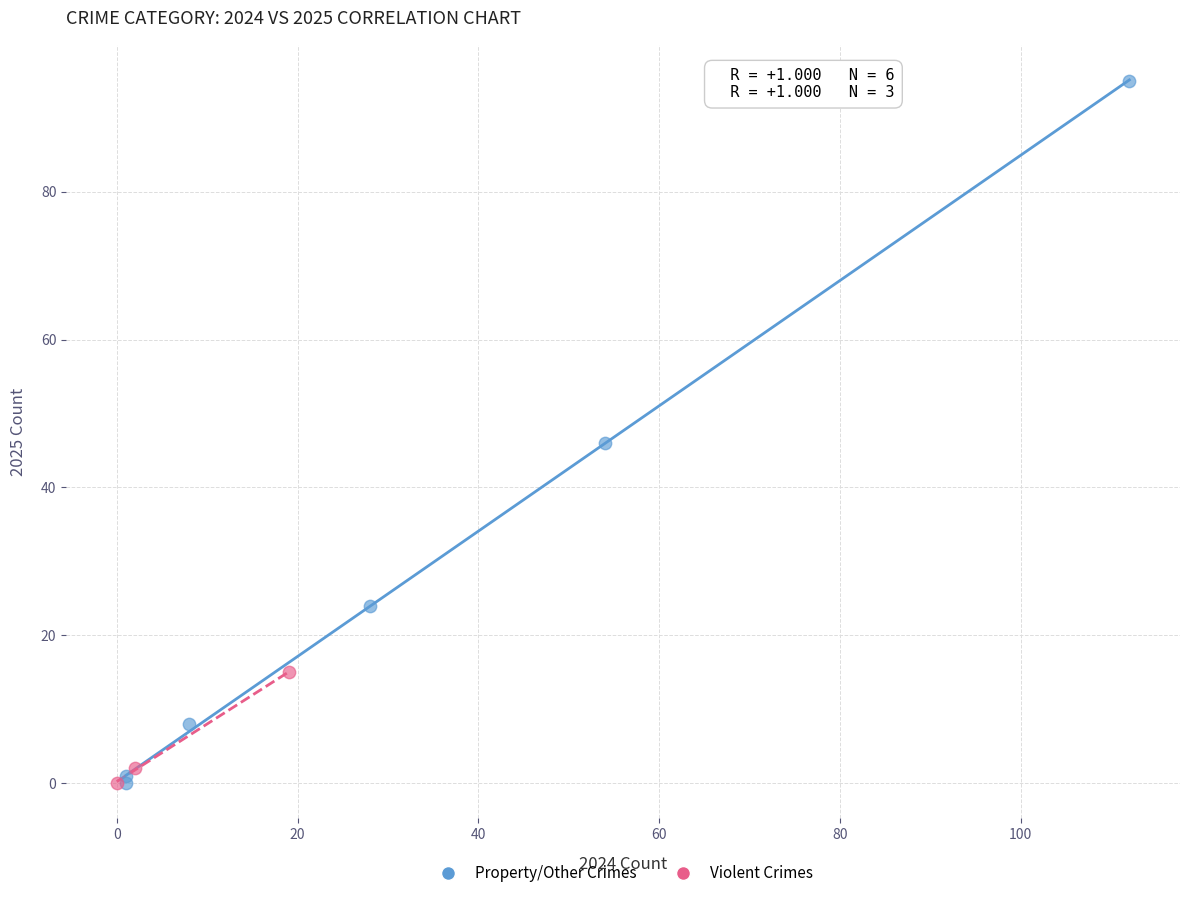

Which series has the widest spread of Y values?

Property/Other Crimes